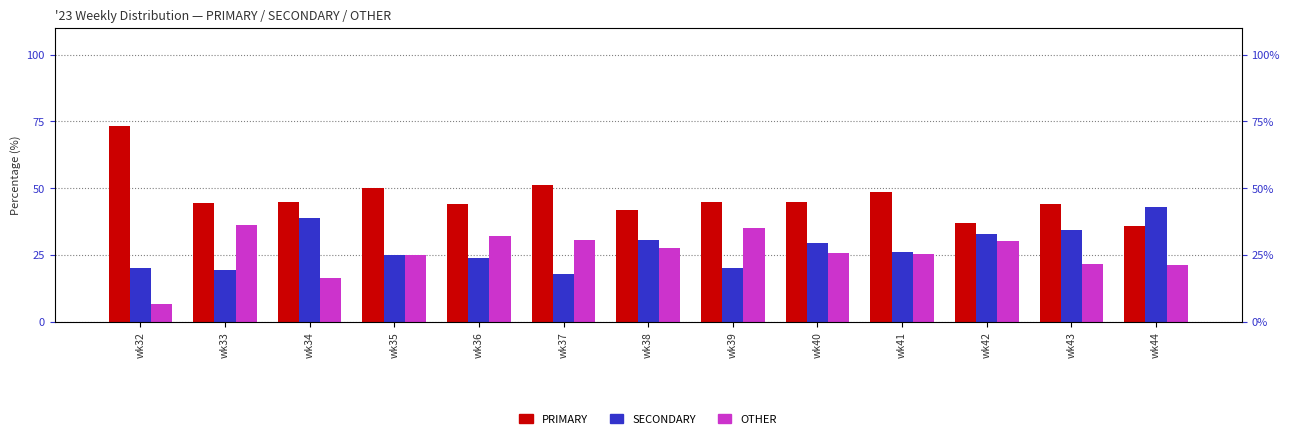

What is the difference between the maximum and minimum values in the SECONDARY series?

24.9